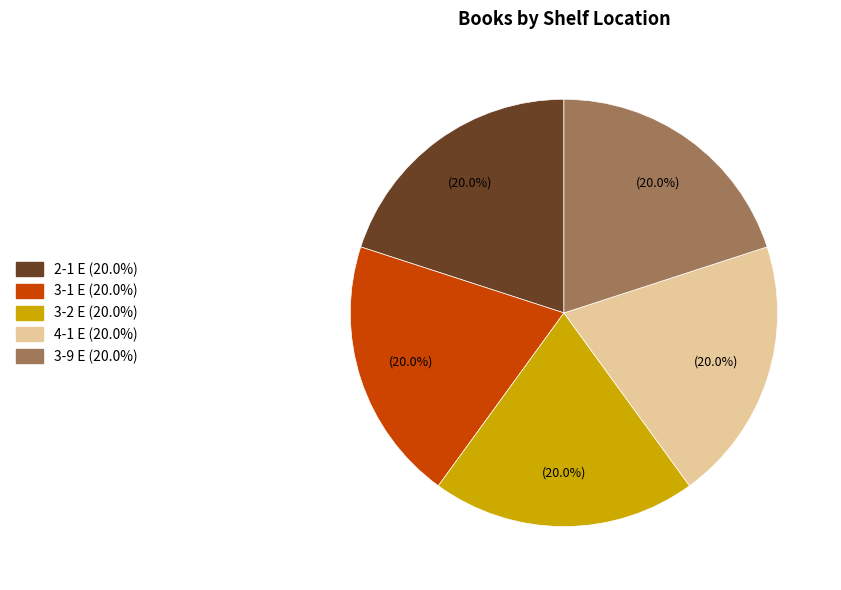

Is there any slice that represents more than half of the pie?

No